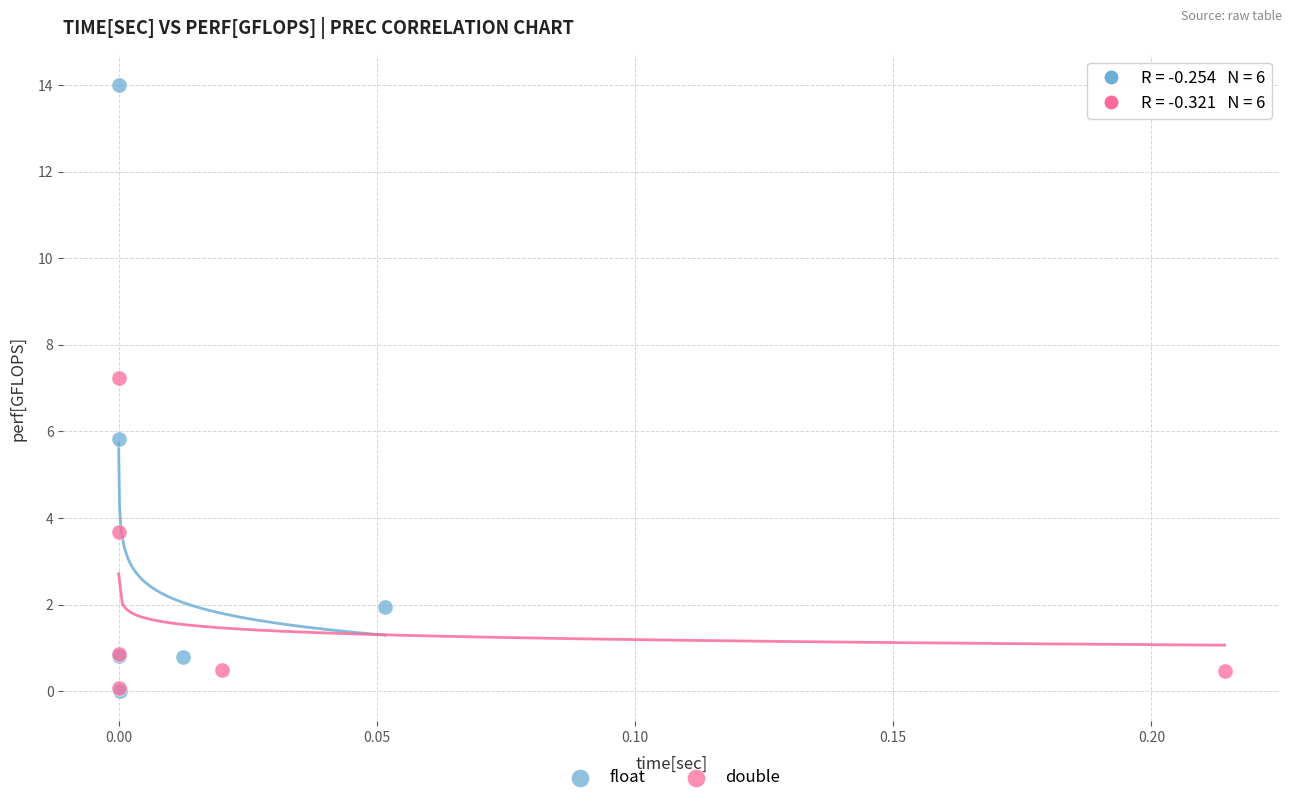

Which series has the widest spread of Y values?

float